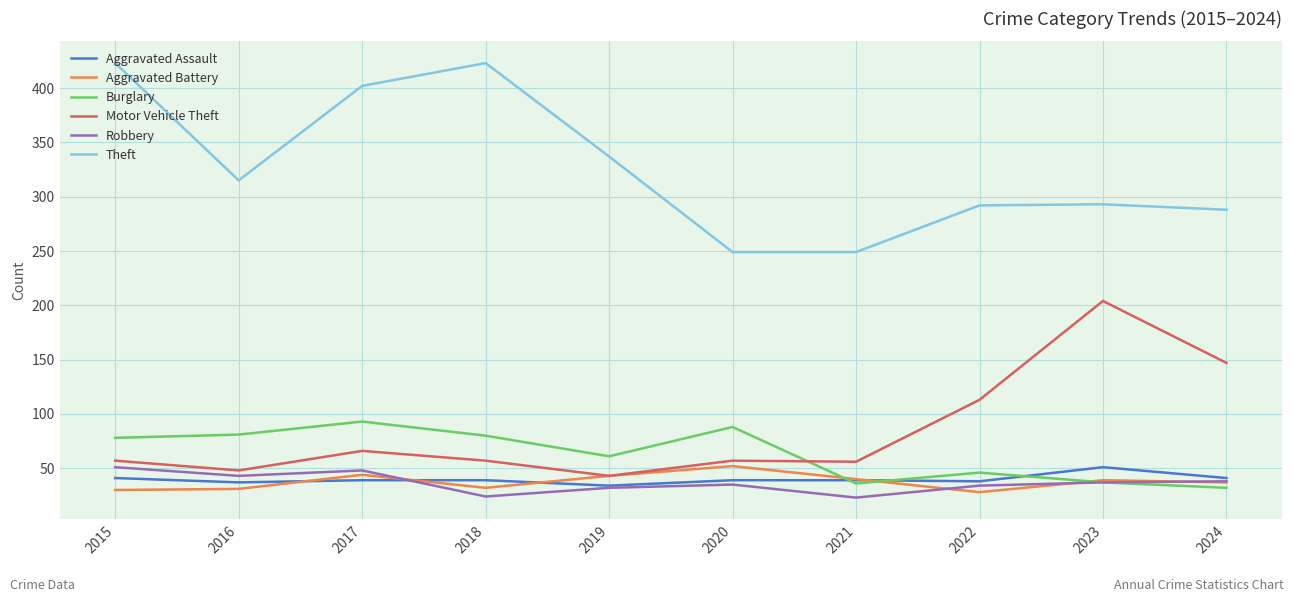

Which series has the widest spread of values?

Theft